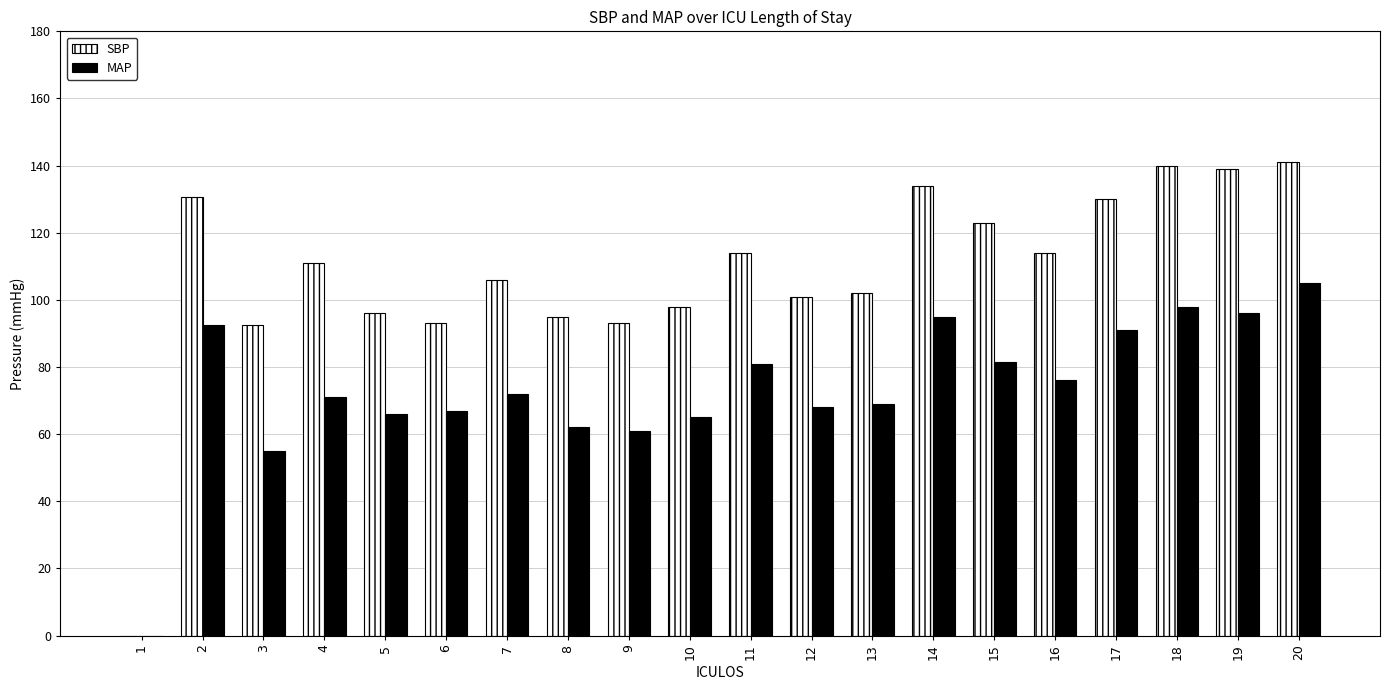

Which series changed the most between 7 and 10?

SBP